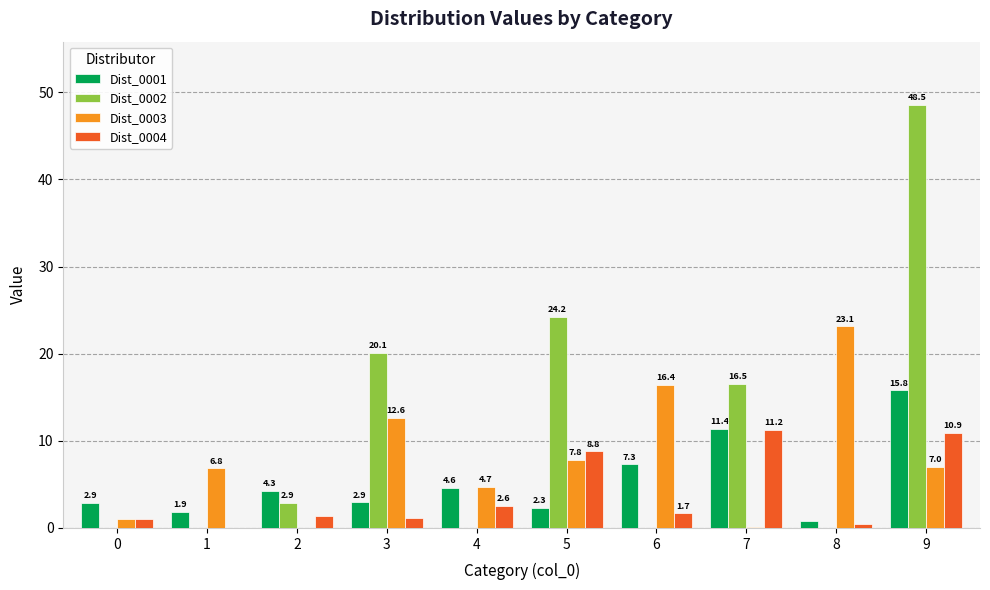

How many series are shown in this chart?

4